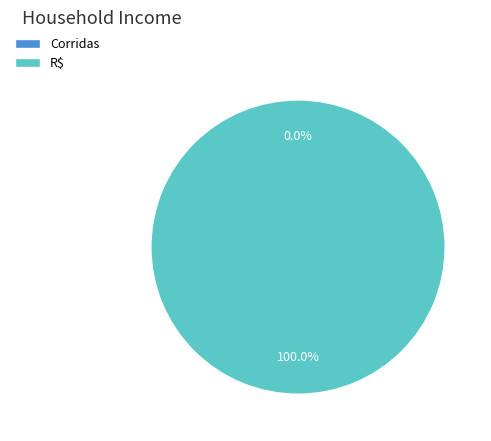

Which category accounts for the majority?

R$